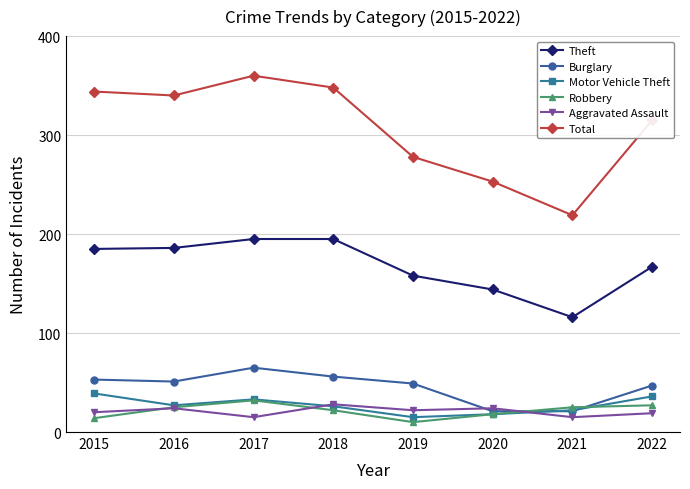

How many values in the Total series are below 340?

4